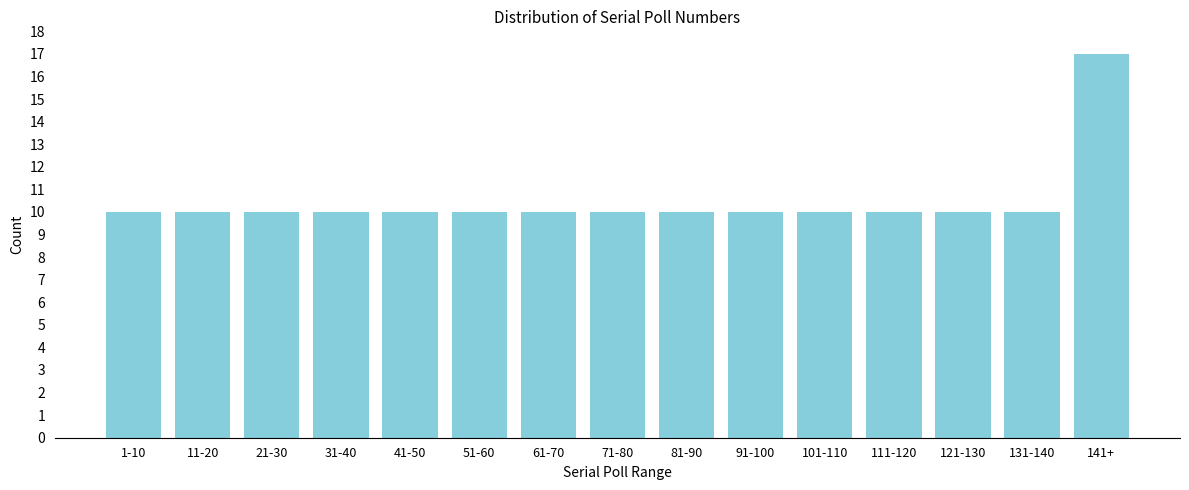

Reading right to left, what are all the values shown in this chart?

141+=17	131-140=10	121-130=10	111-120=10	101-110=10	91-100=10	81-90=10	71-80=10	61-70=10	51-60=10	41-50=10	31-40=10	21-30=10	11-20=10	1-10=10